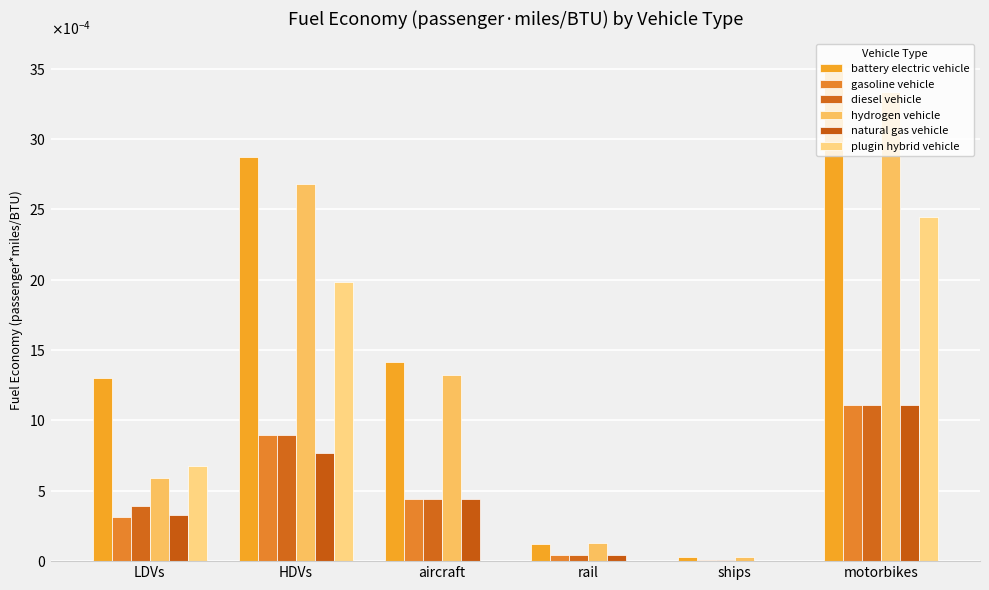

Rank the categories by gasoline vehicle value from lowest to highest.

ships, rail, LDVs, aircraft, HDVs, motorbikes